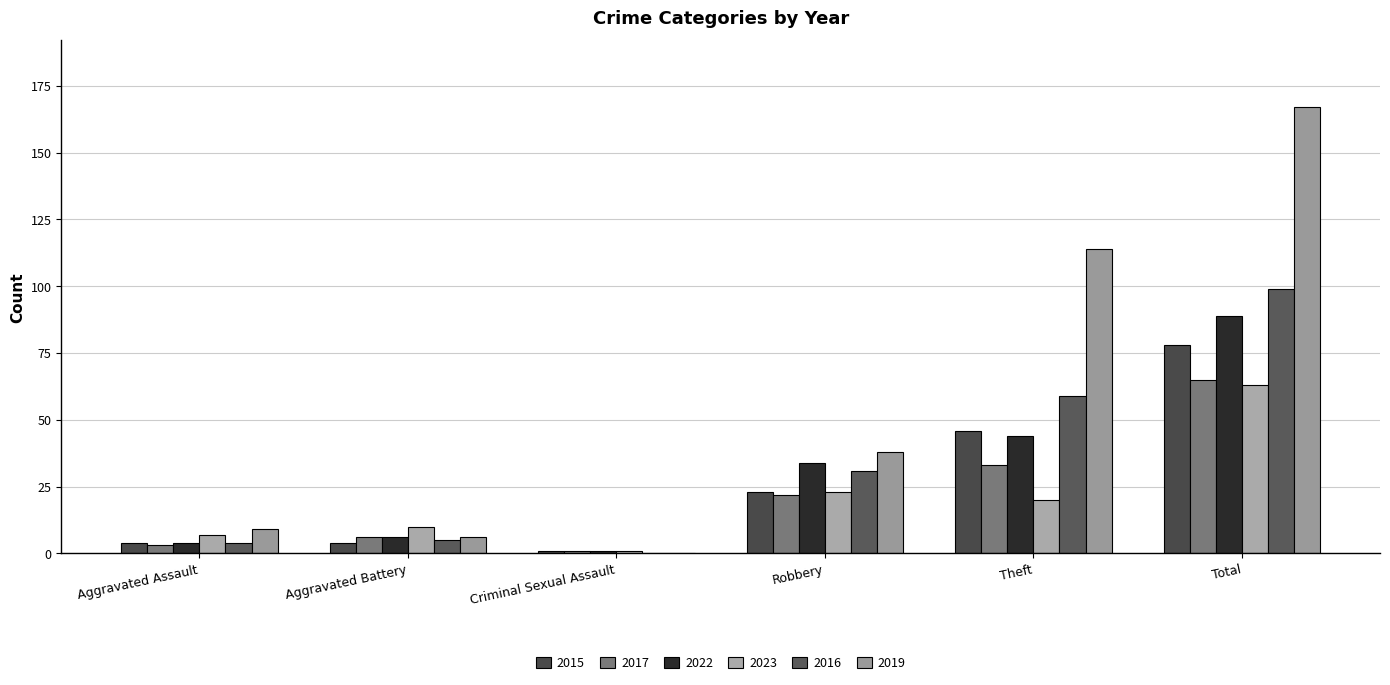

Is it true that 2022 equals 1 at Aggravated Battery?

False